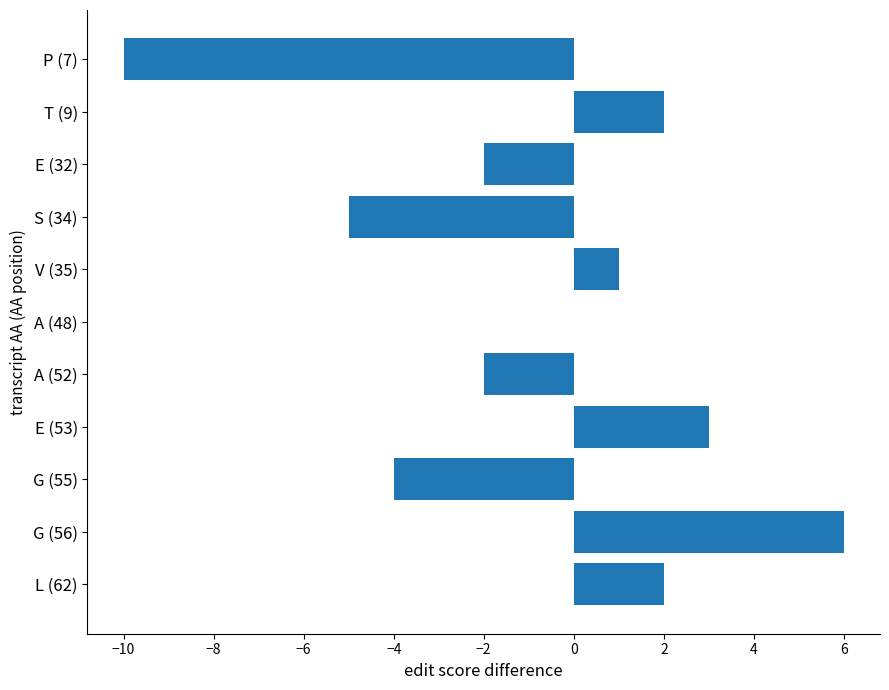

Which category has the highest value across all series?

G (56)